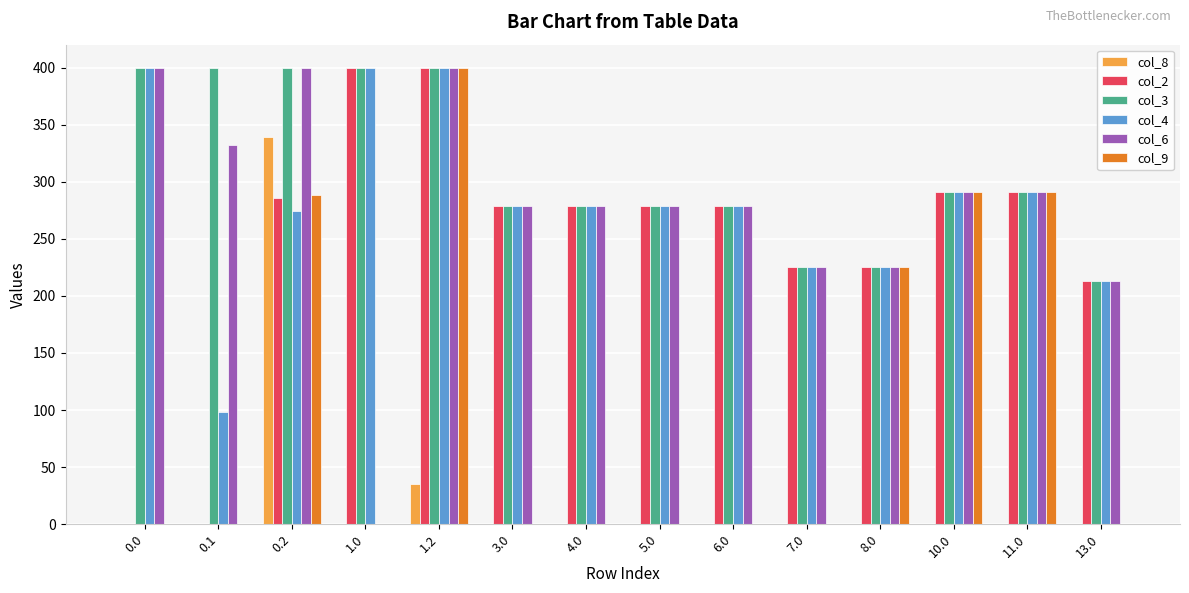

The col_6 series shows 257.5 at 1.0. True or false?

False